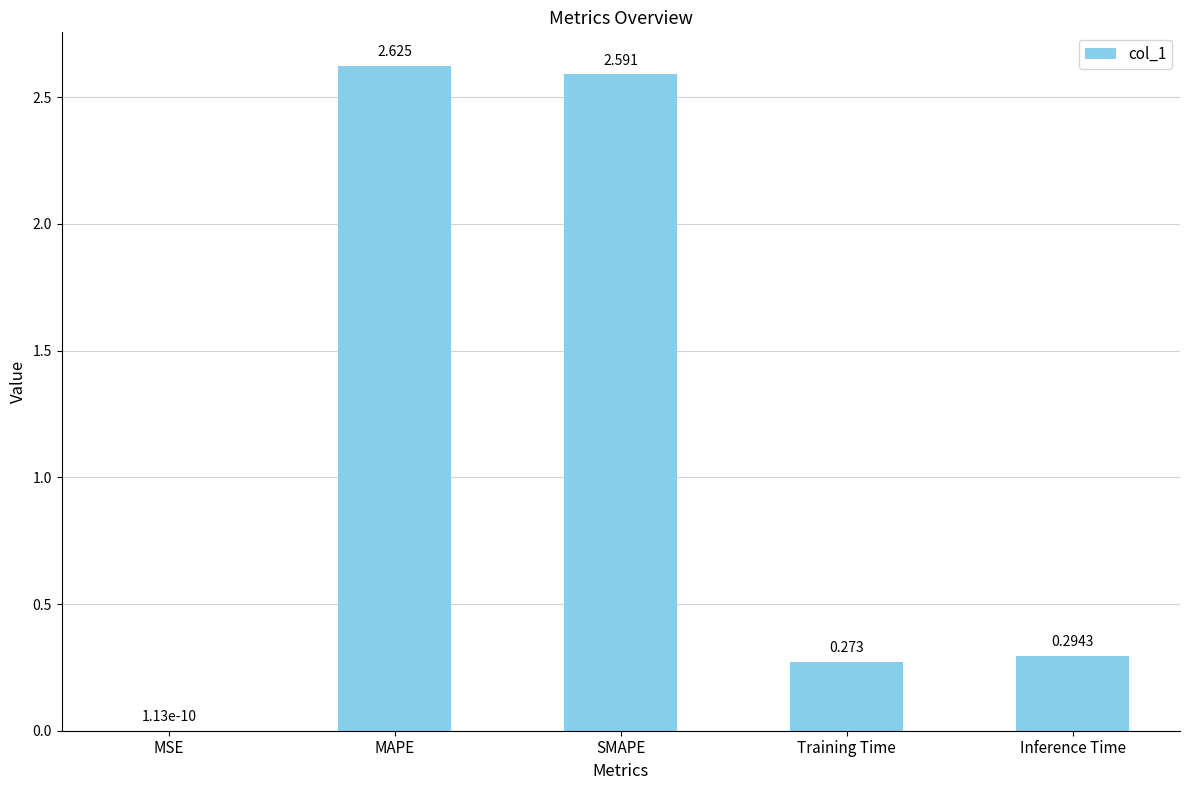

Which category has the highest value across all series?

MAPE